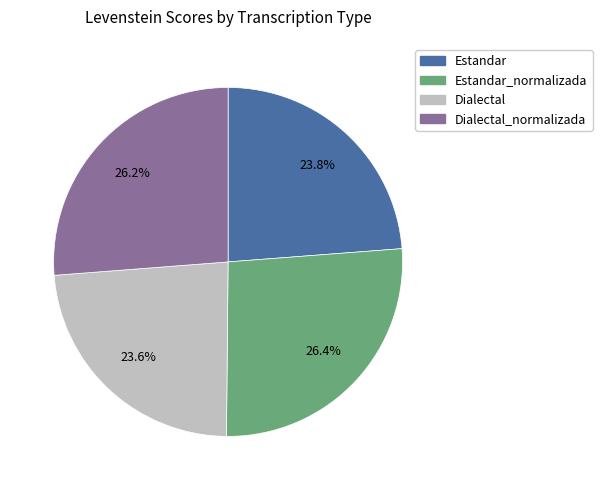

How many slices are in this pie chart?

4